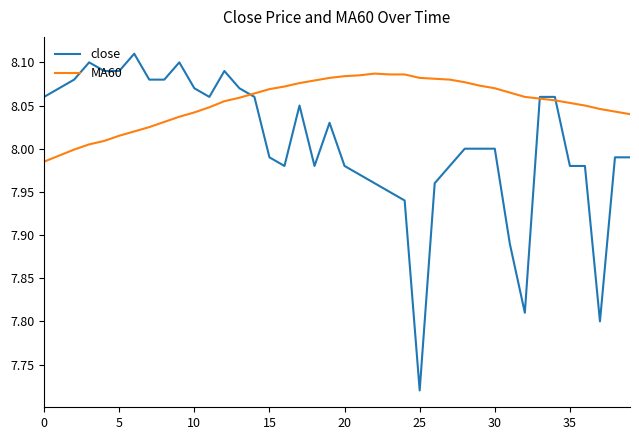

List the series in order of their peak value, lowest first.

MA60, close